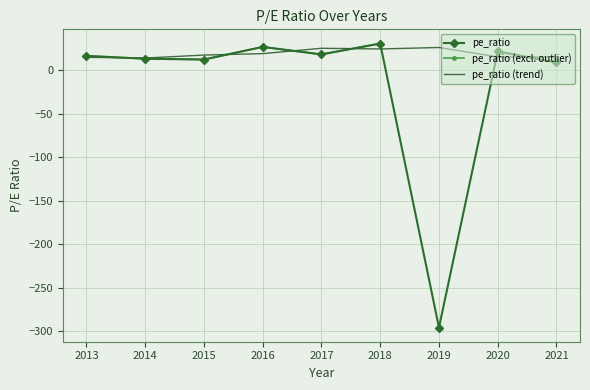

True or false: pe_ratio has a value of -296.0 at 2019.

True